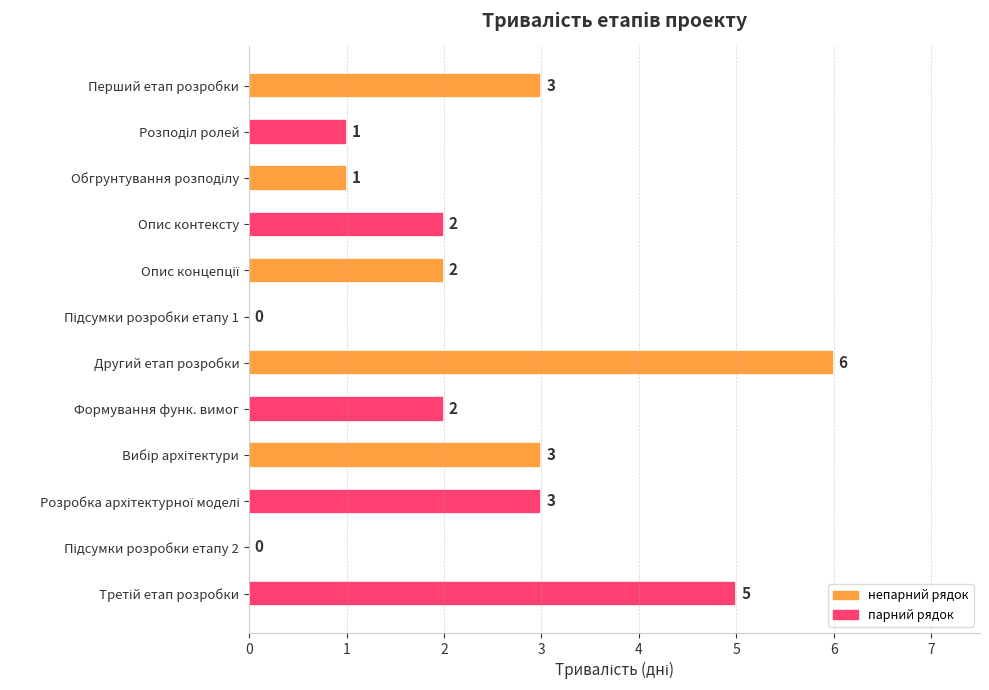

What is the maximum value shown in the chart?

6